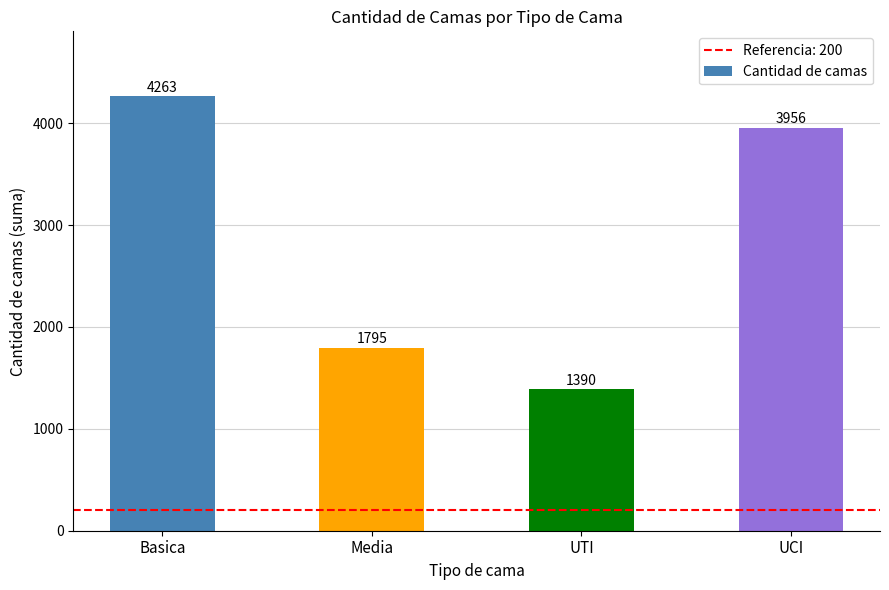

Between UCI and UTI, which is larger?

UCI